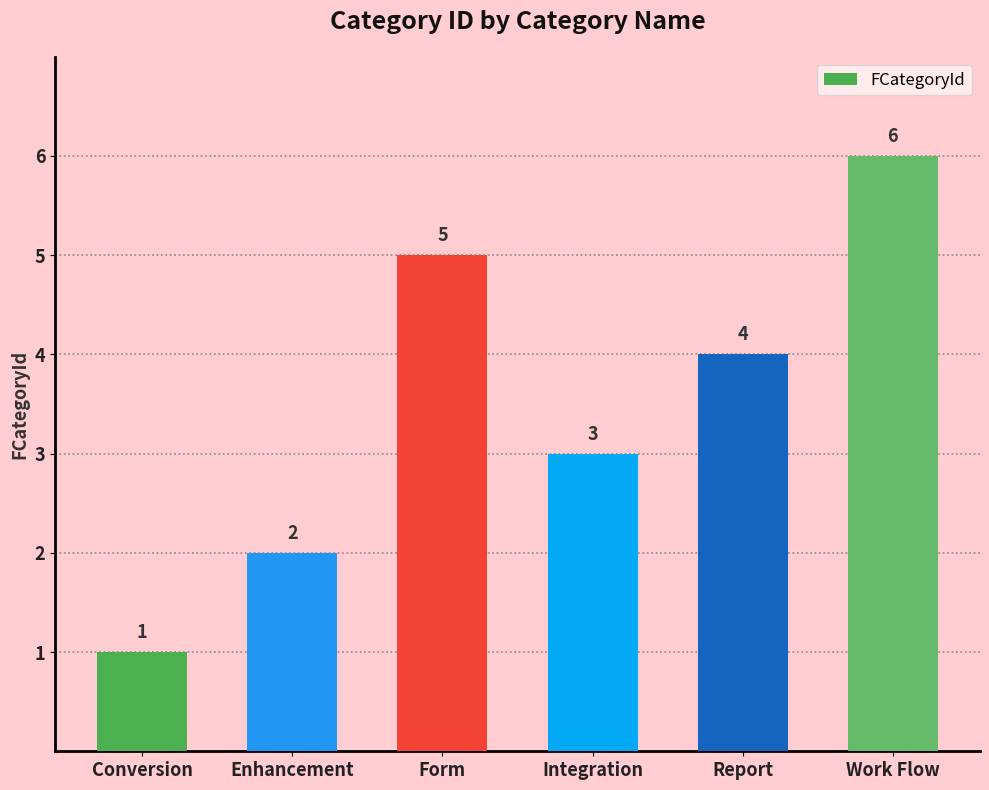

Where does the data first go above 4?

Form